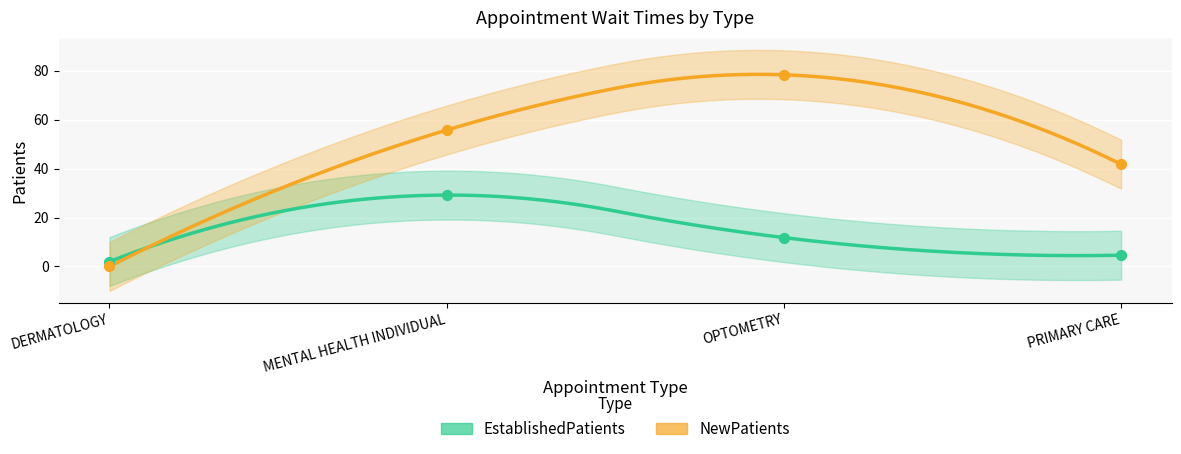

At which category is the sum across all series the highest?

OPTOMETRY